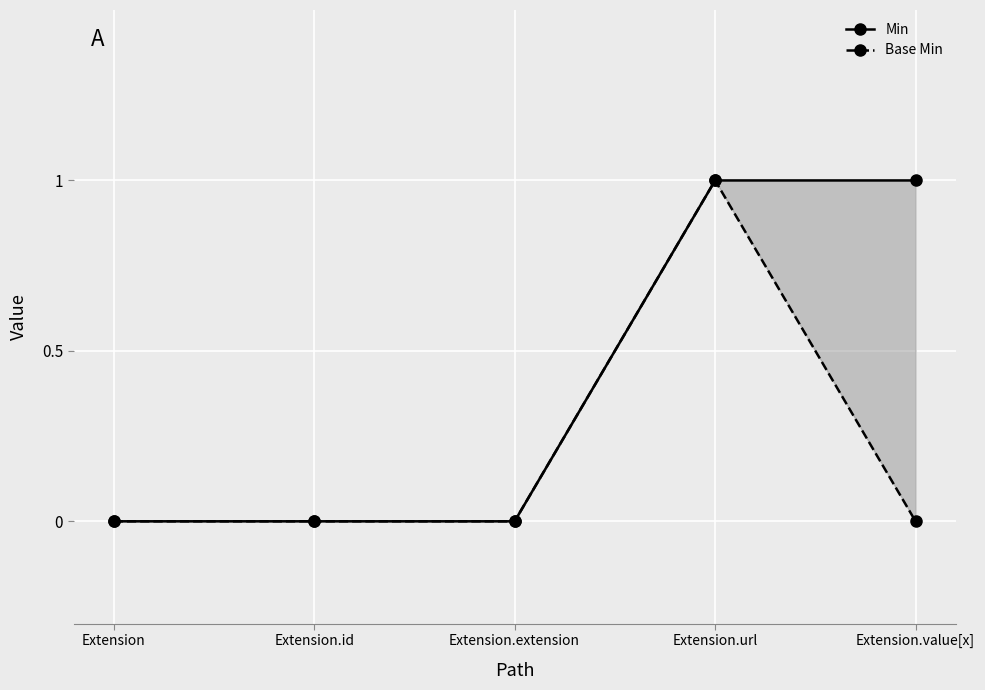

What is the label of the 1st point from the right?

Extension.value[x]